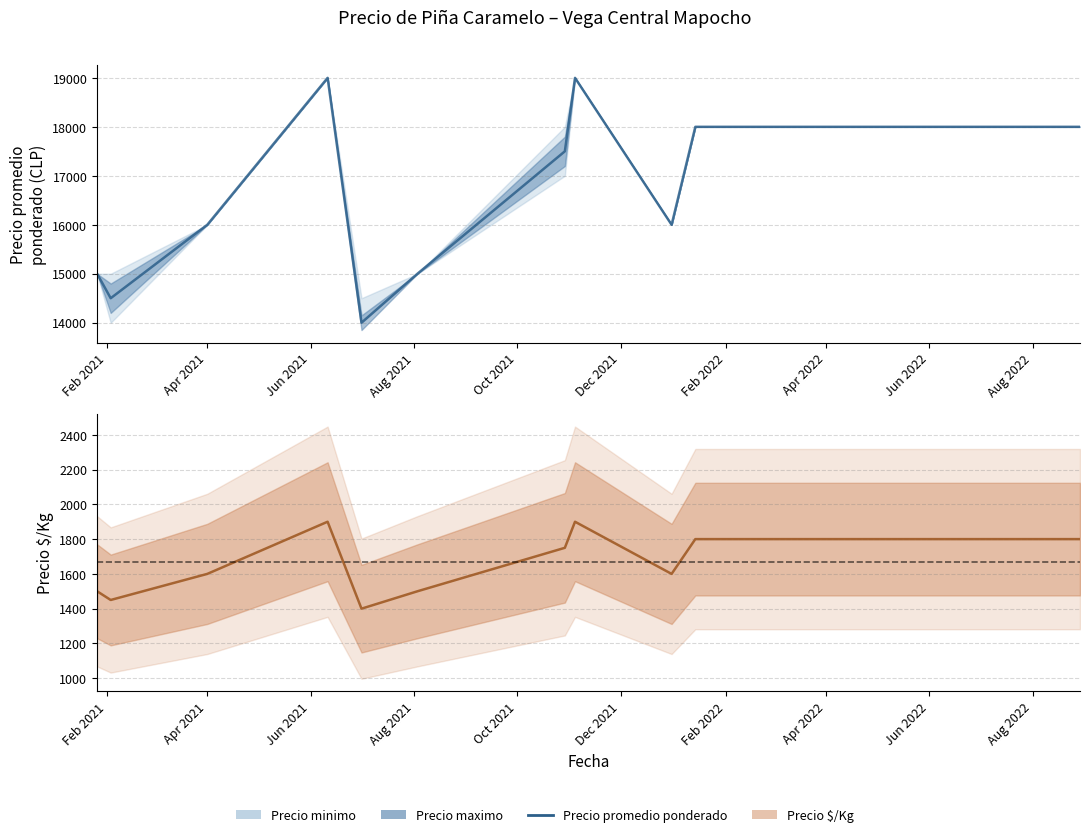

What is the smallest value displayed?

14000